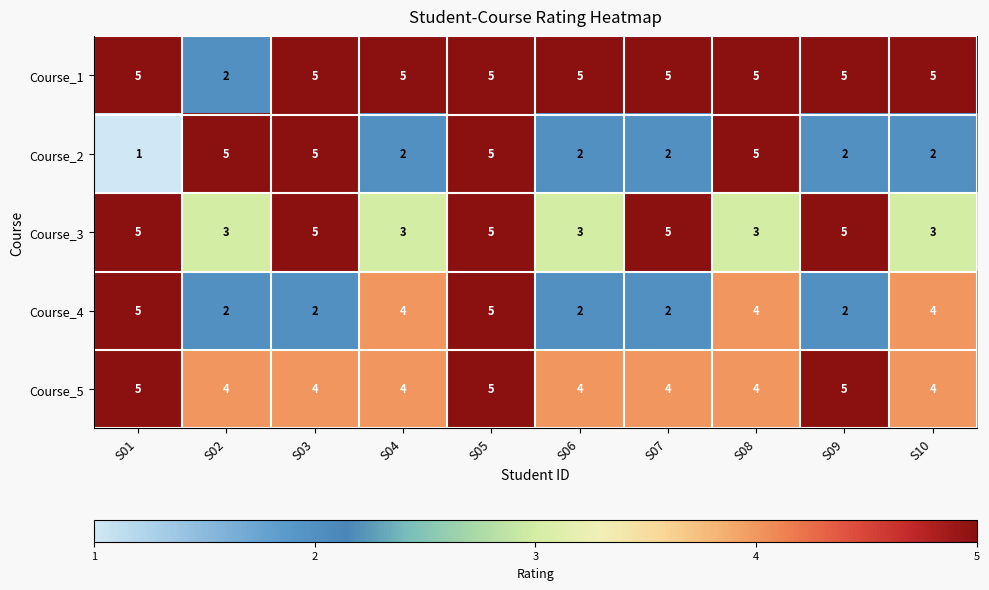

What is the maximum value shown in the chart?

5